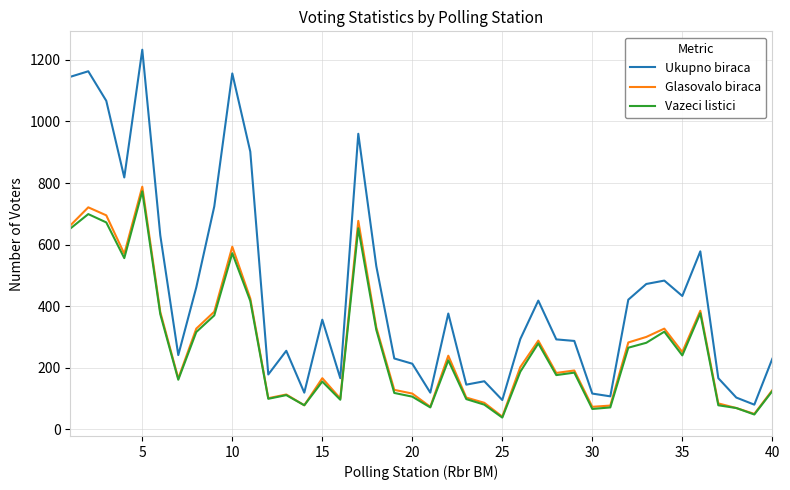

What are all the series names shown in the legend?

Ukupno biraca, Glasovalo biraca, Vazeci listici